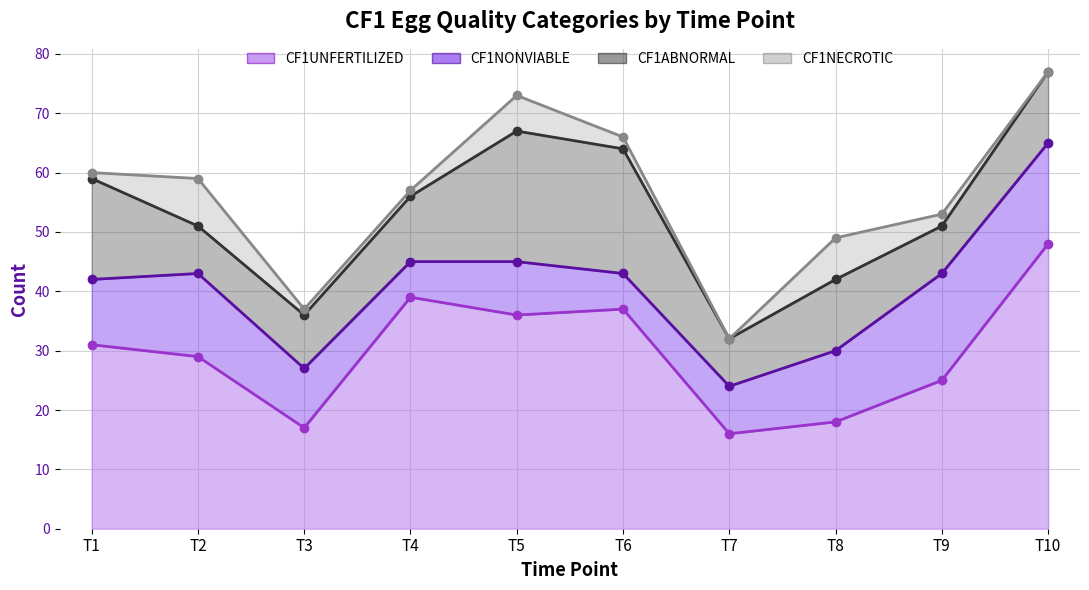

Is it true that CF1NONVIABLE equals 17 at T3?

False